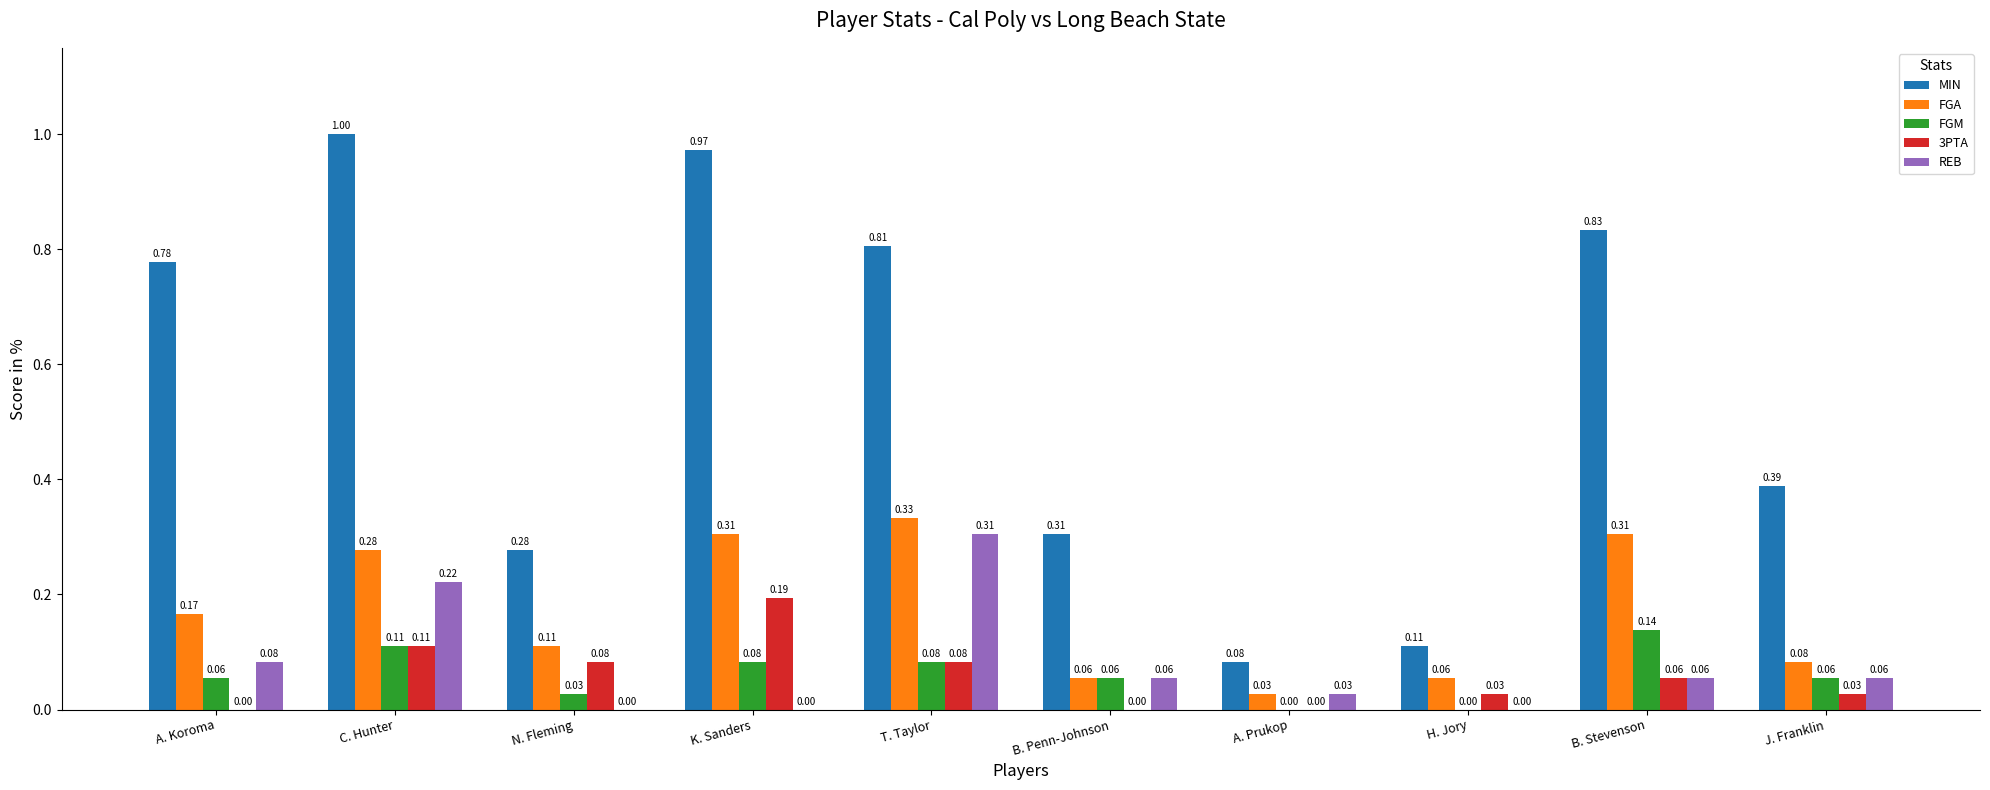

What is the sum of all MIN values?

5.6